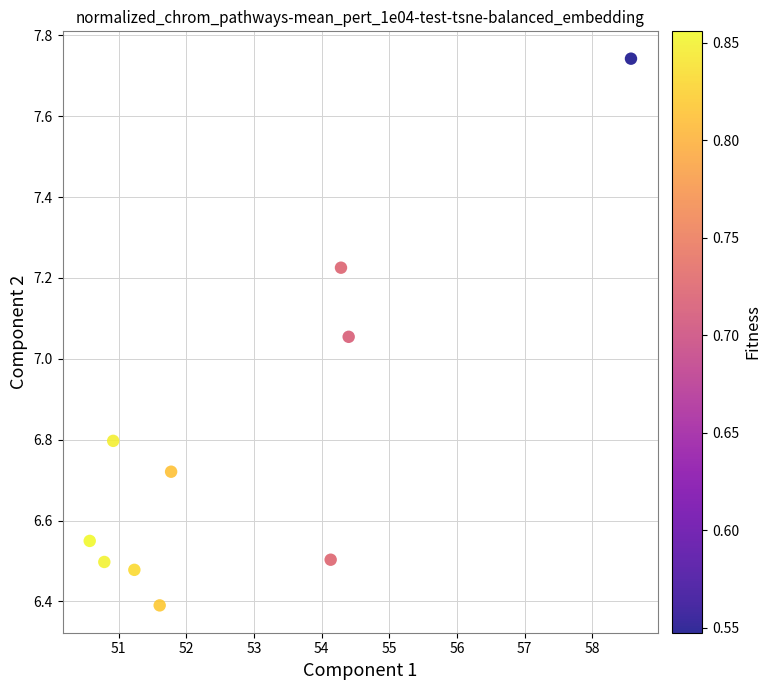

What is the average Y value?

6.8